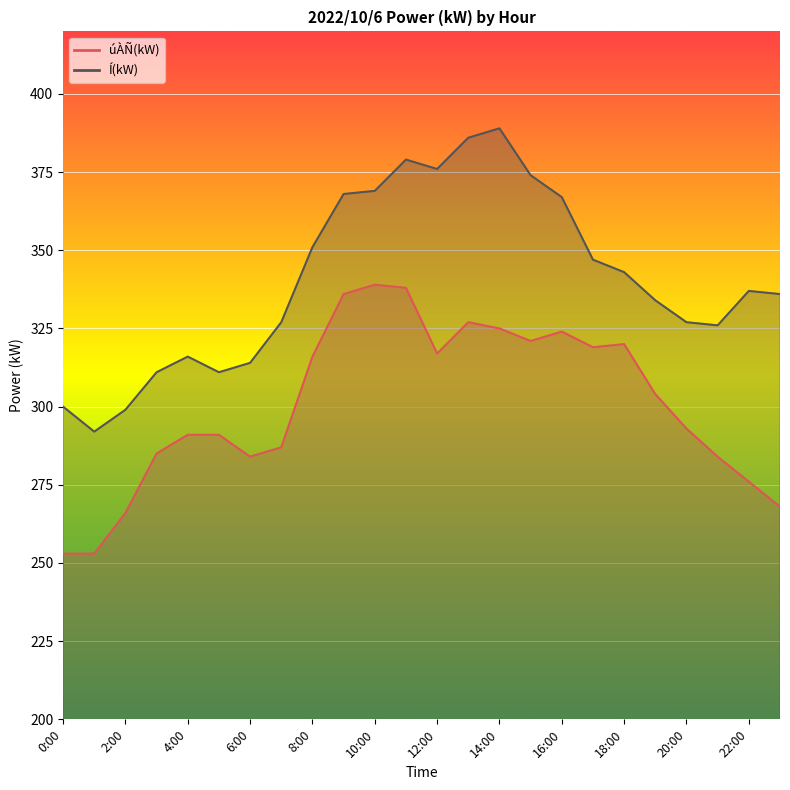

What is the label of the 14th point from the left?

13:00